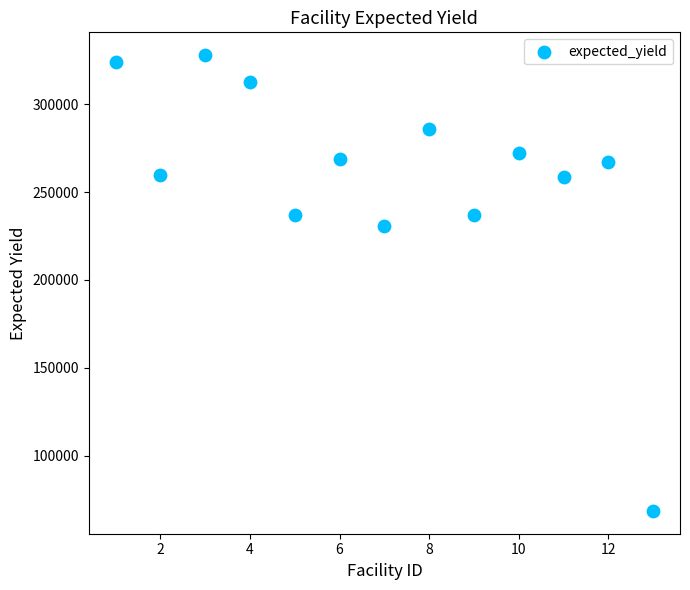

What Y value in the scatter plot is closest to 198276?

230967